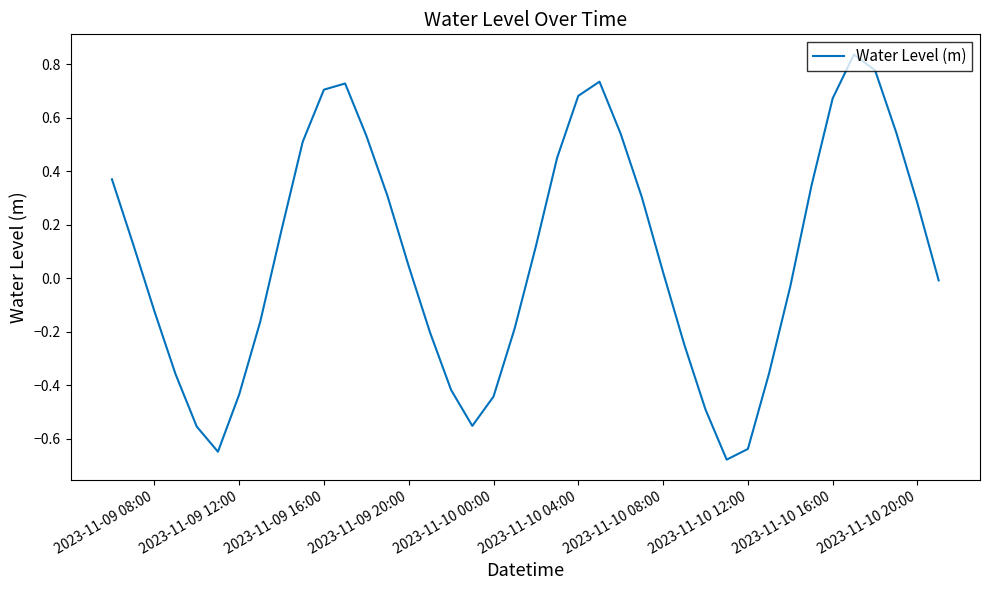

What is the difference between the maximum and minimum values?

1.5